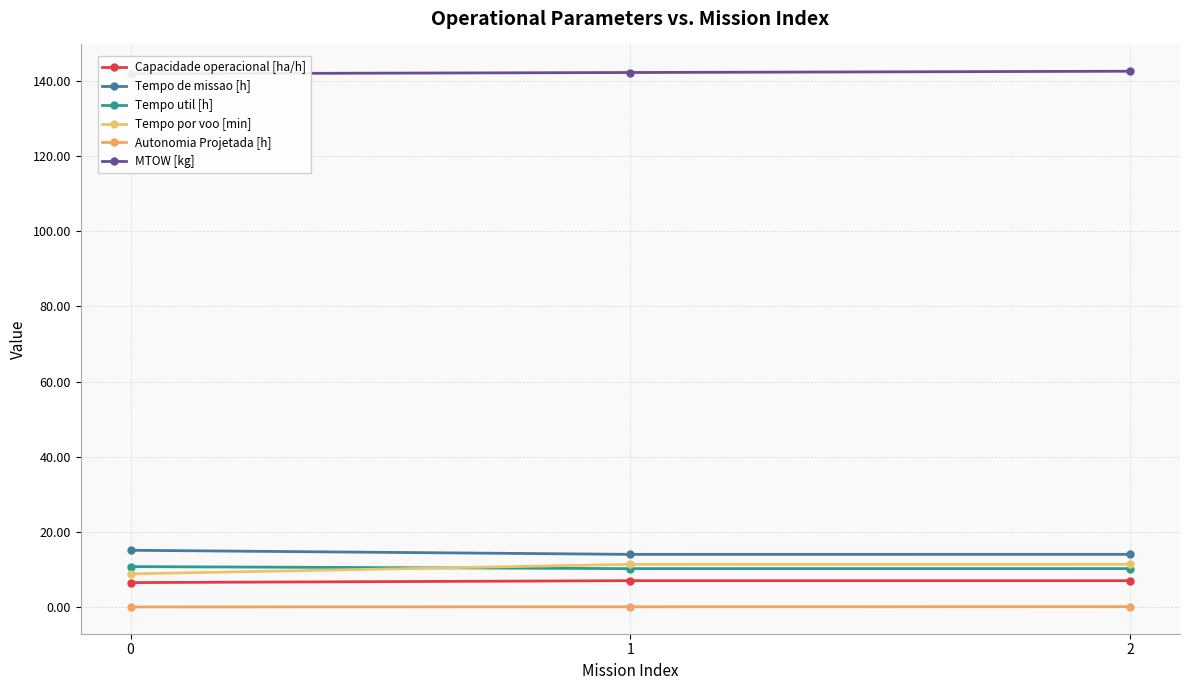

What is the sum of all Tempo util [h] values?

31.5